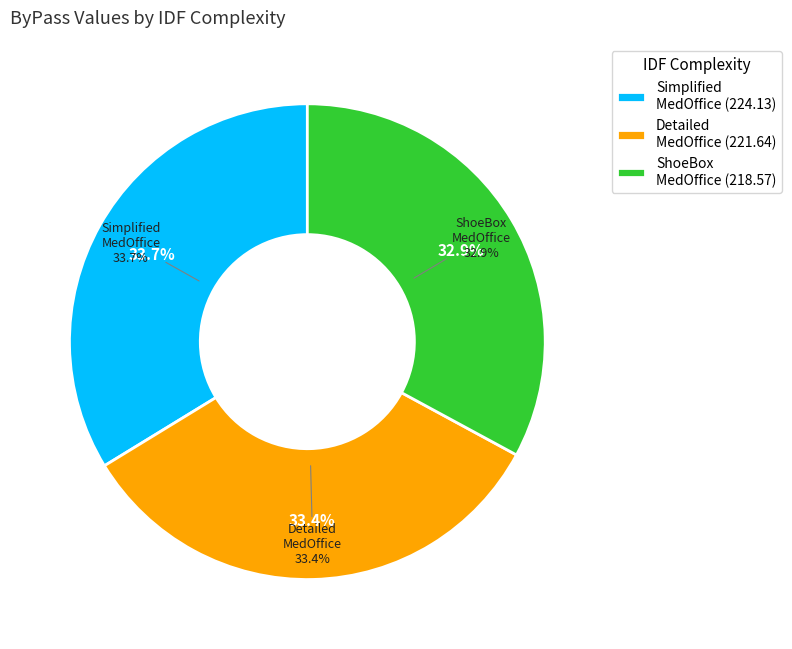

To the nearest percent, what portion does IDFComplexity_Detailed_MedOffice.csv represent?

33%